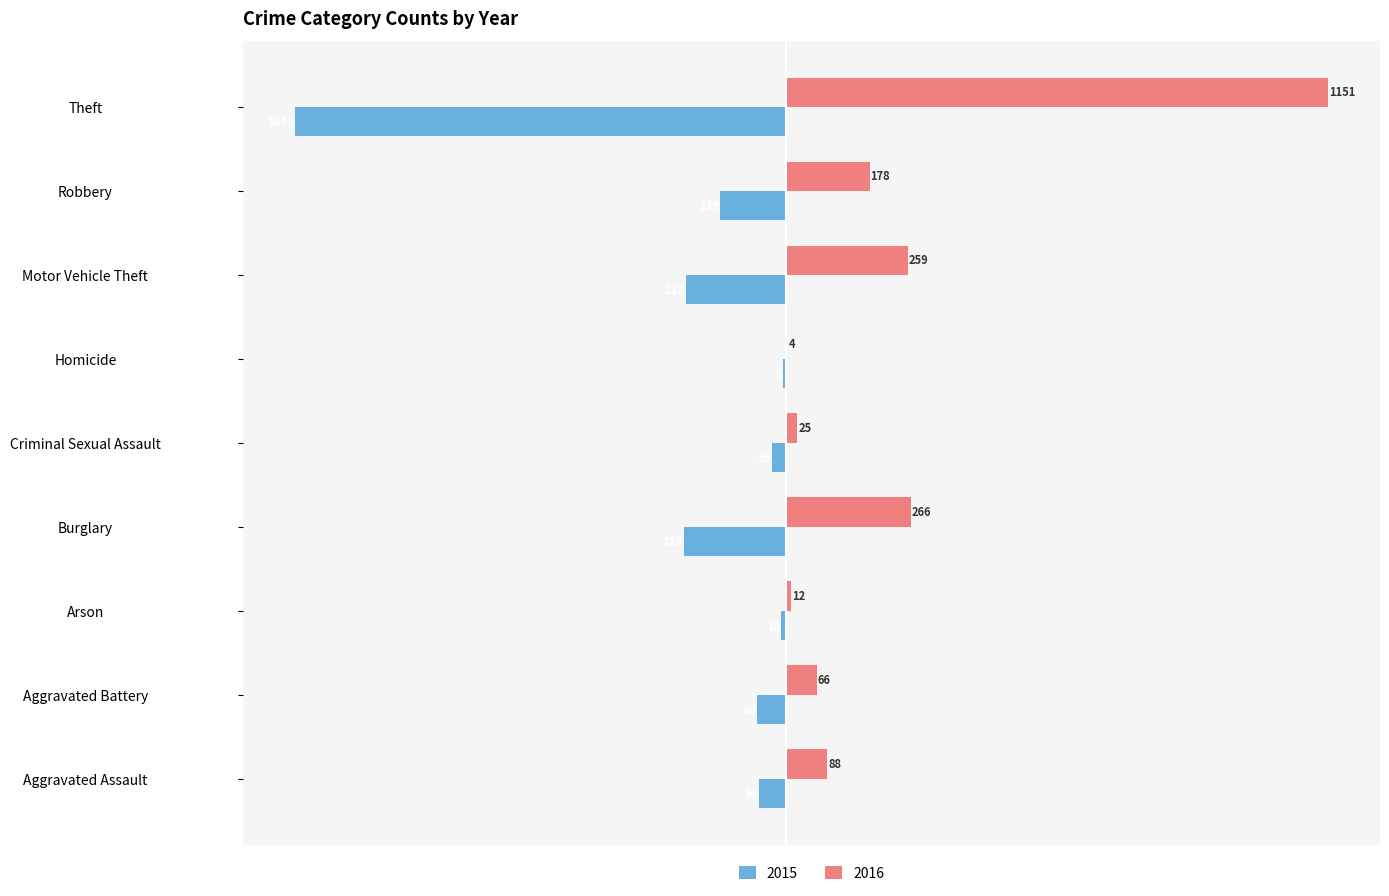

Which series changed the most between Criminal Sexual Assault and Robbery?

2016